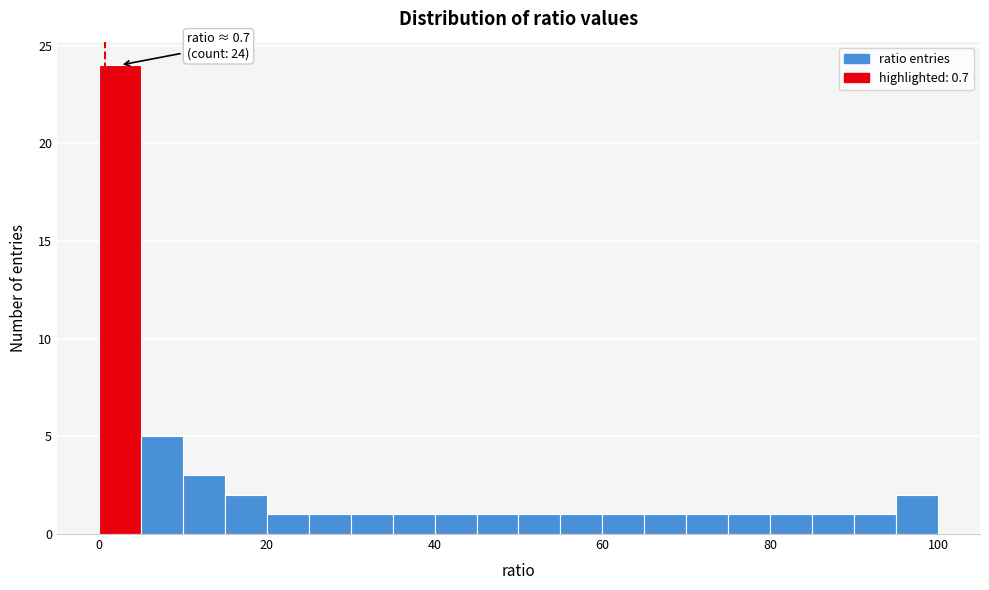

Read against the x-axis, roughly where is the centre of the tallest bar?

2